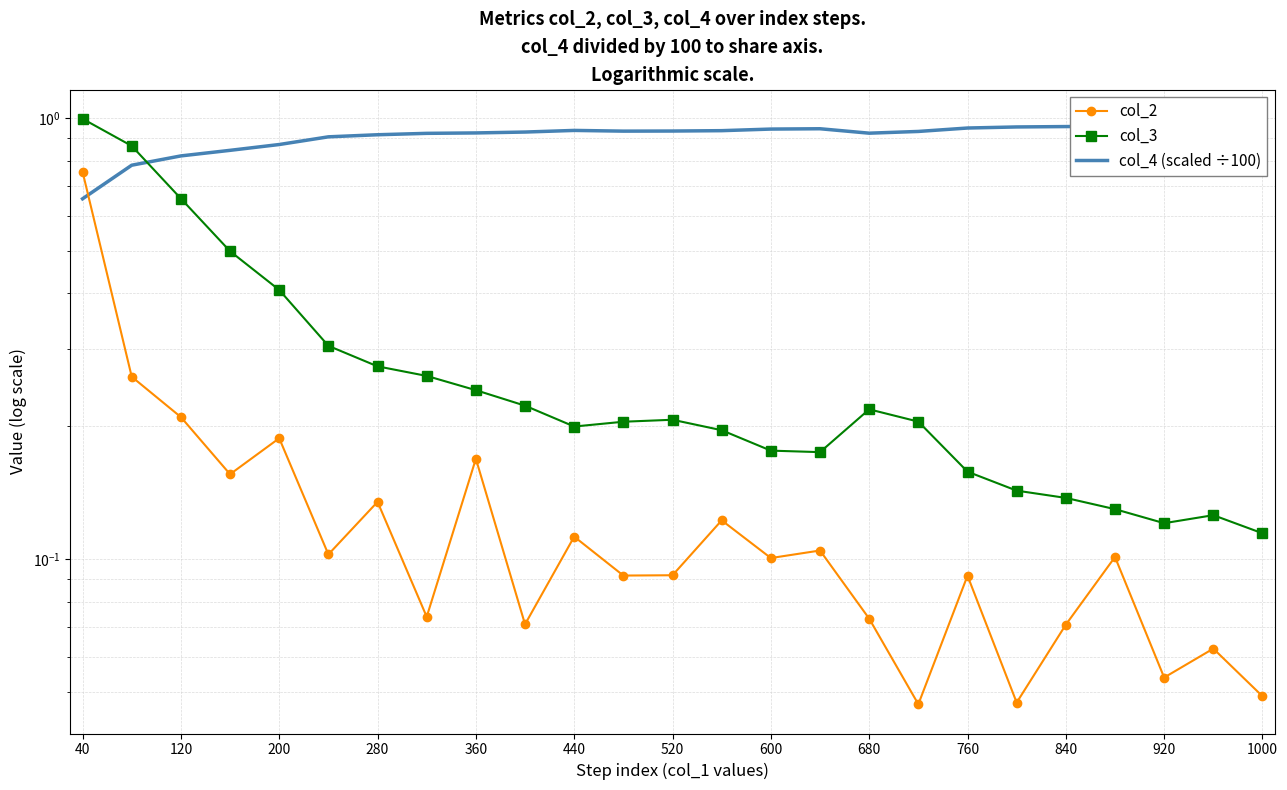

What is the total value across all series at 40?

2.4